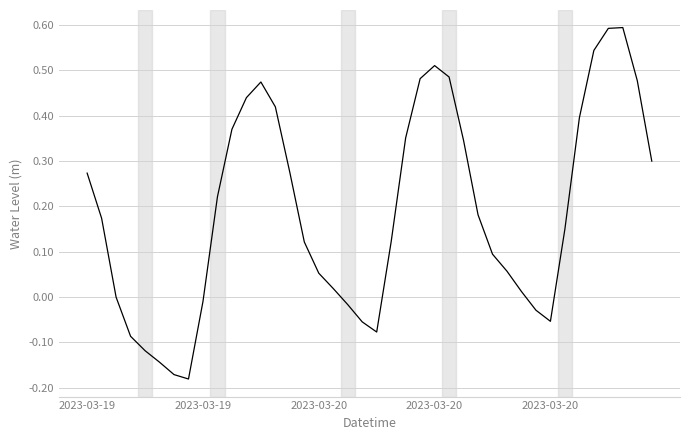

What is the difference between the maximum and minimum values?

0.8